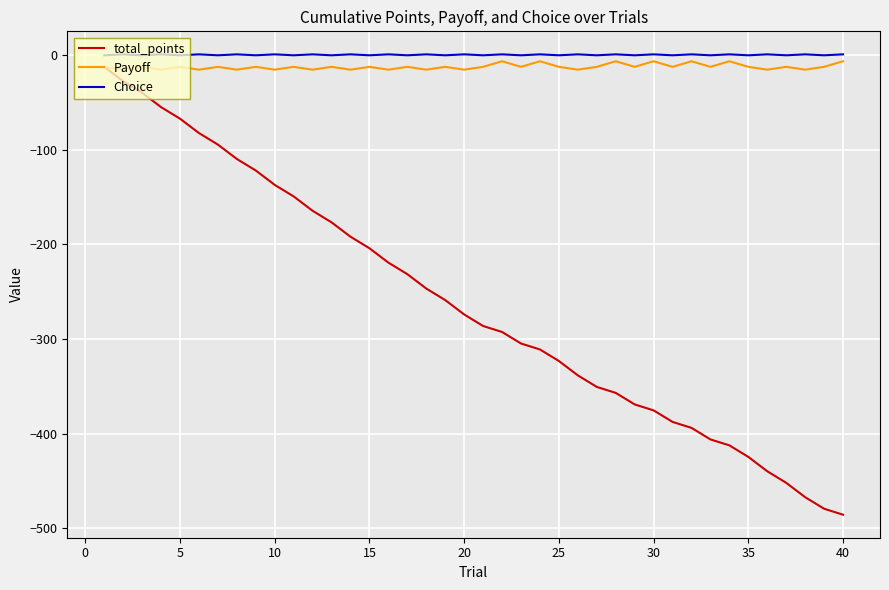

What is the minimum value for total_points?

-485.7